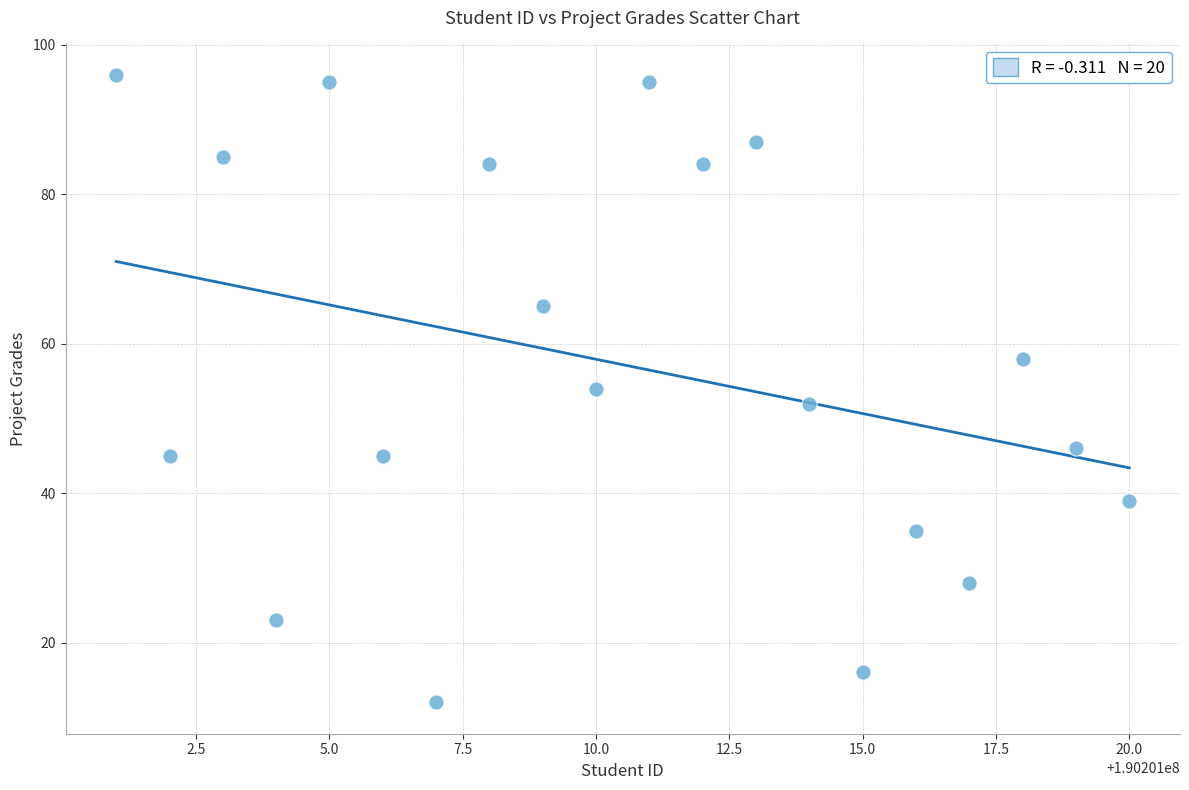

What is the range of X values (max minus min)?

19